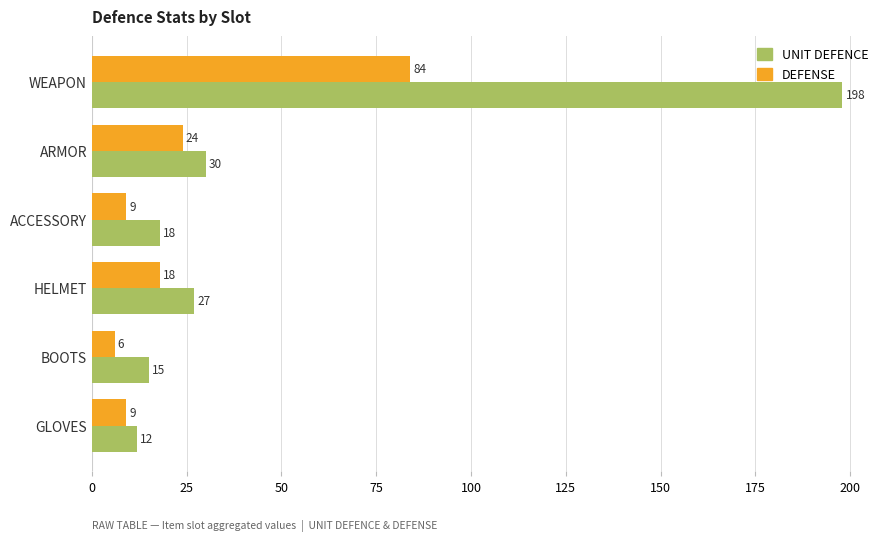

Which series has the largest total across all categories?

UNIT DEFENCE